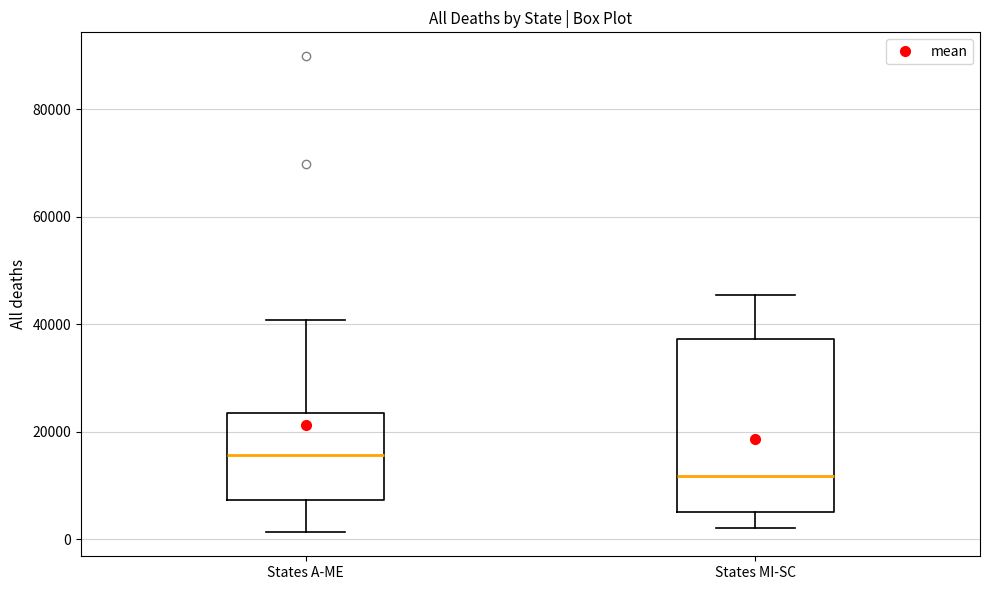

Reading left to right, read every box against the y-axis: the position of its median line, the range the box covers, and the ends of its whiskers. The values are not printed on the chart, so give them approximately, as read against the axis.

States A-ME: median 16000, box 8000 to 24000, whiskers 2000 to 40000
States MI-SC: median 12000, box 6000 to 38000, whiskers 2000 to 46000